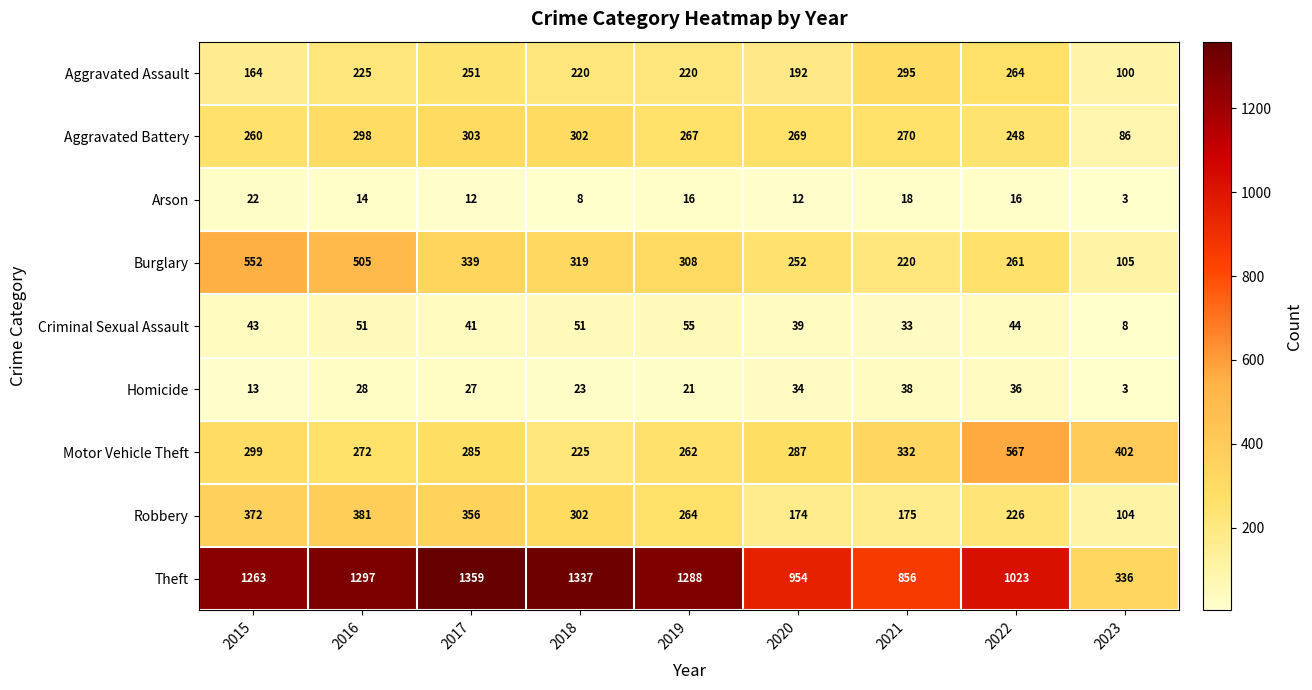

What is the minimum value shown in the chart?

3